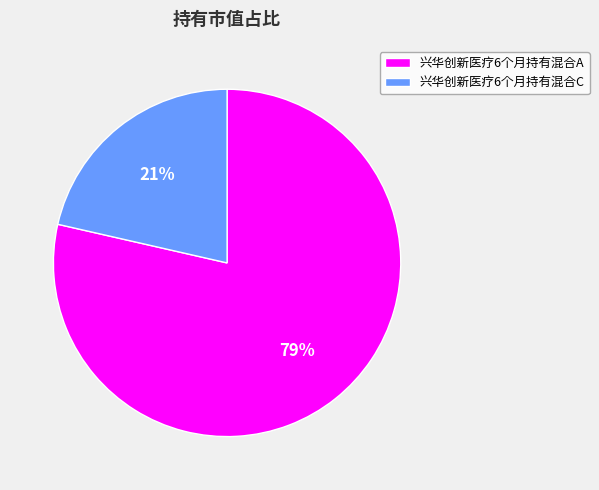

To the nearest percent, what percentage of the pie is 兴华创新医疗6个月持有混合A?

79%